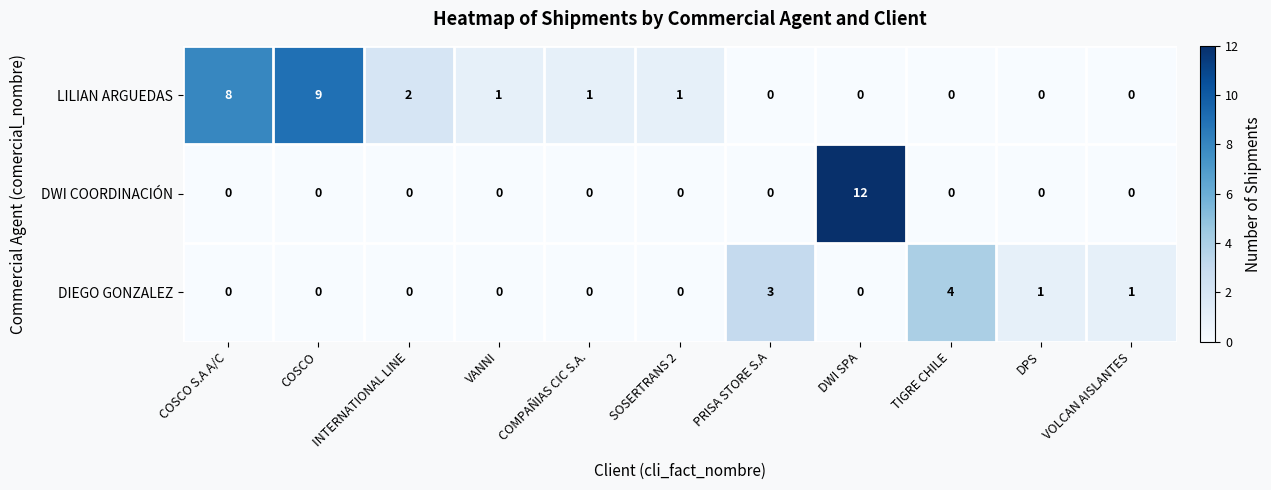

Which series changed the most between INTERNATIONAL LINE and VOLCAN AISLANTES?

LILIAN ARGUEDAS